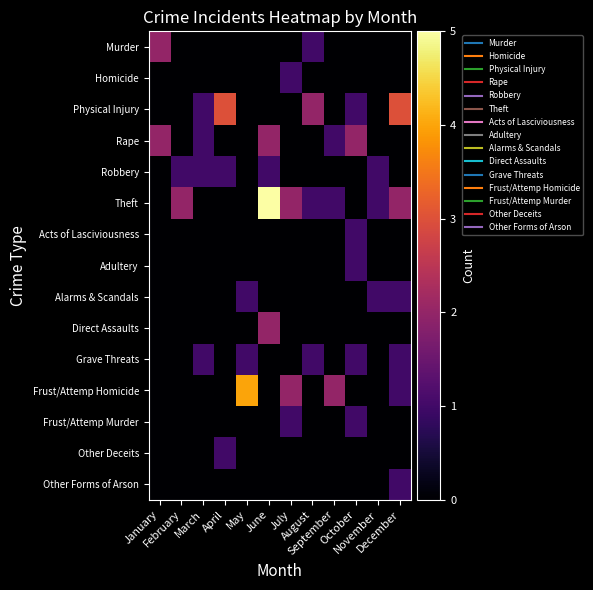

How many data points does each series have?

12